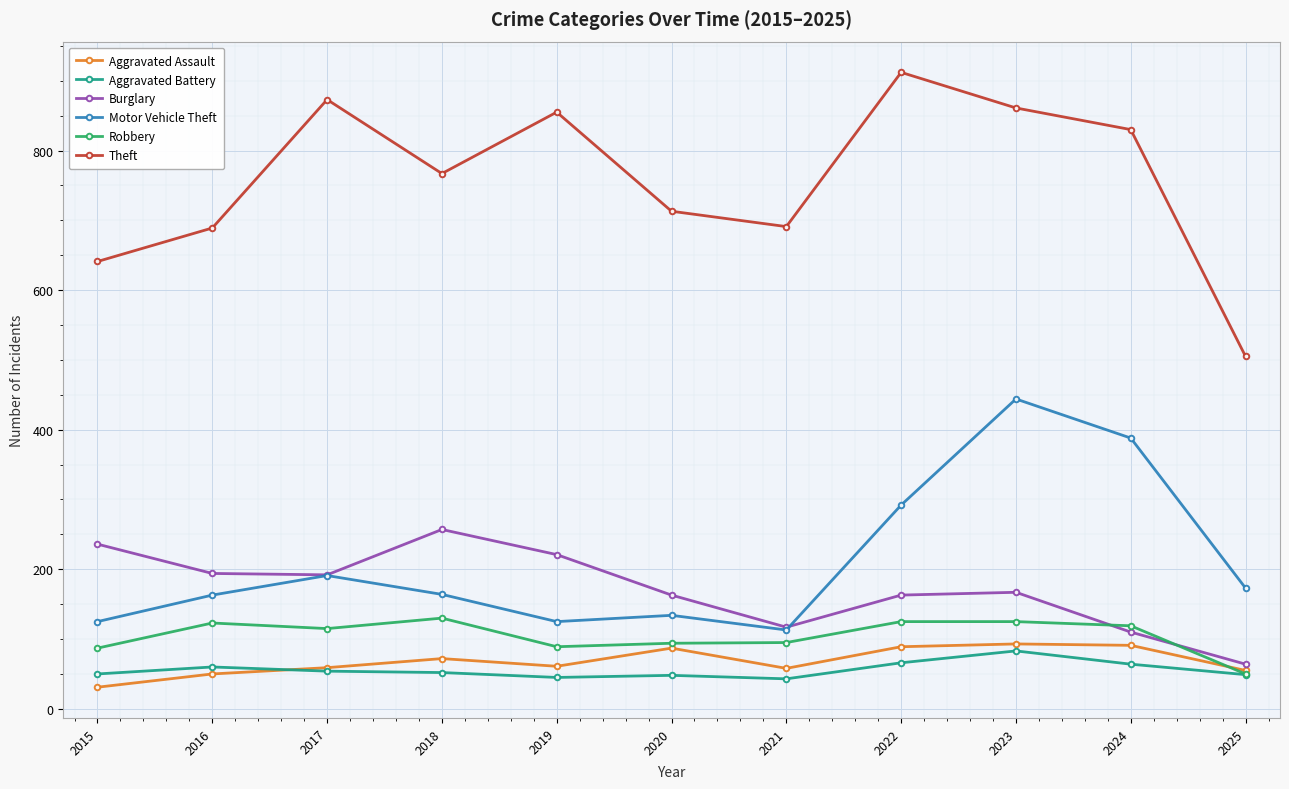

Is the value of Burglary at 2023 greater than the value of Robbery at 2022?

Yes